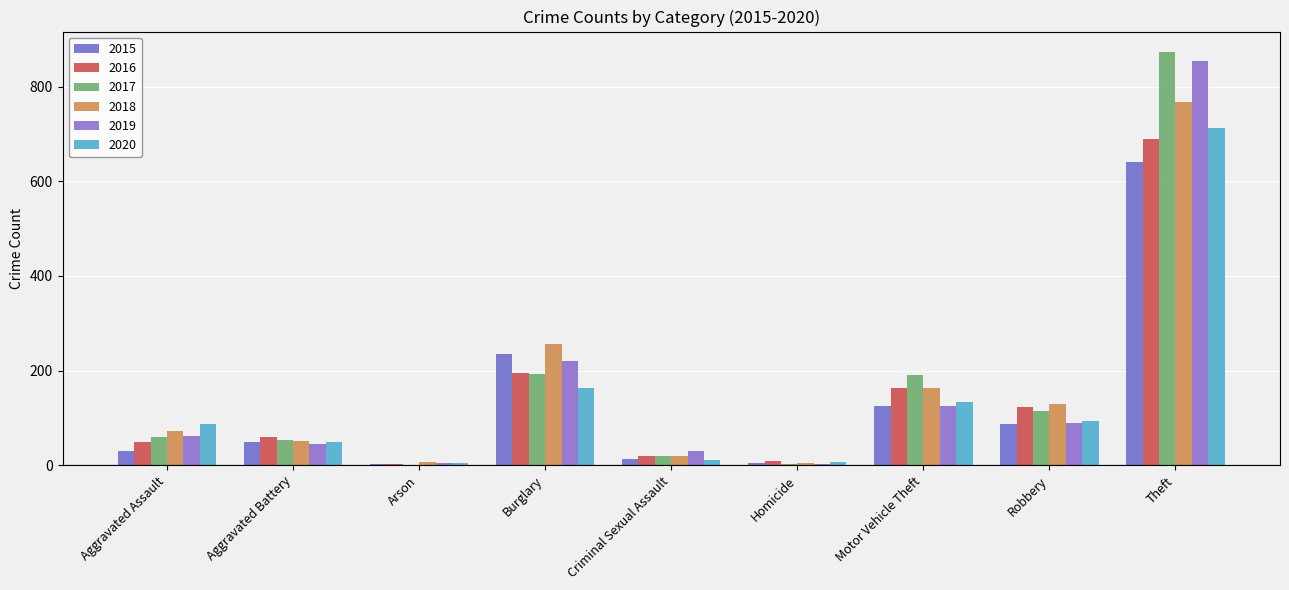

What is the label of the 8th bar from the right?

Aggravated Battery